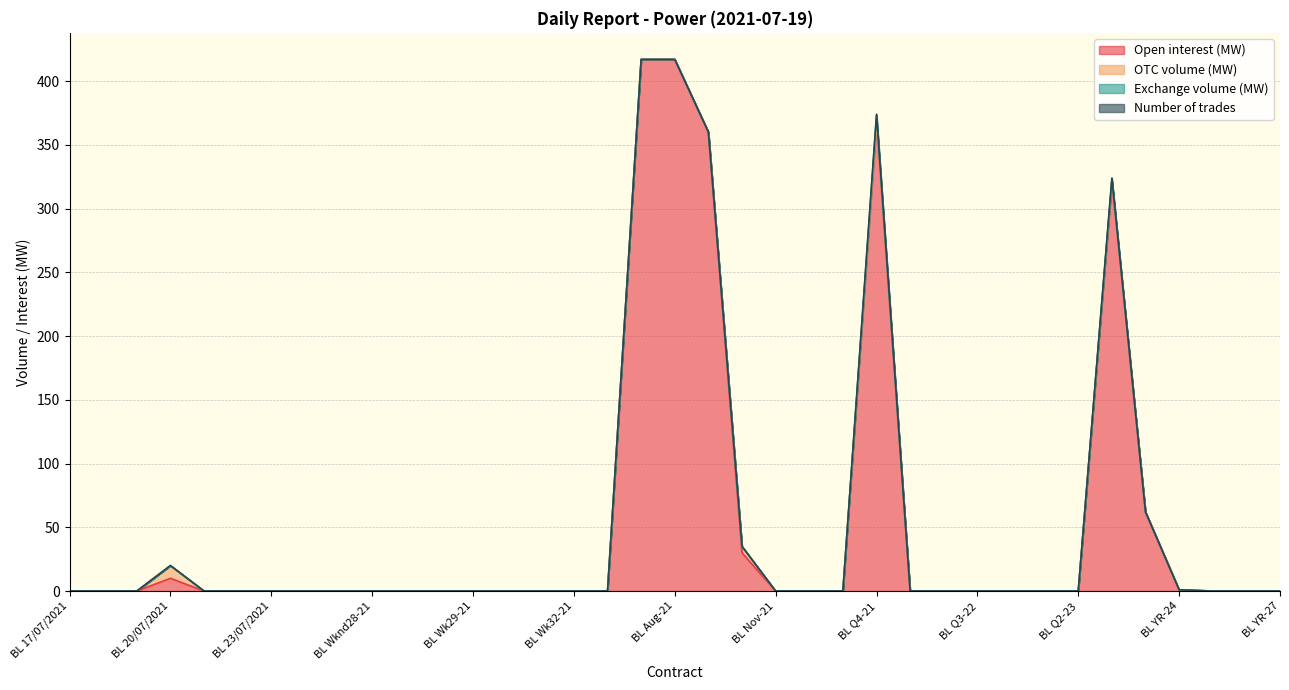

What is the label of the 4th point from the left?

BL 20/07/2021